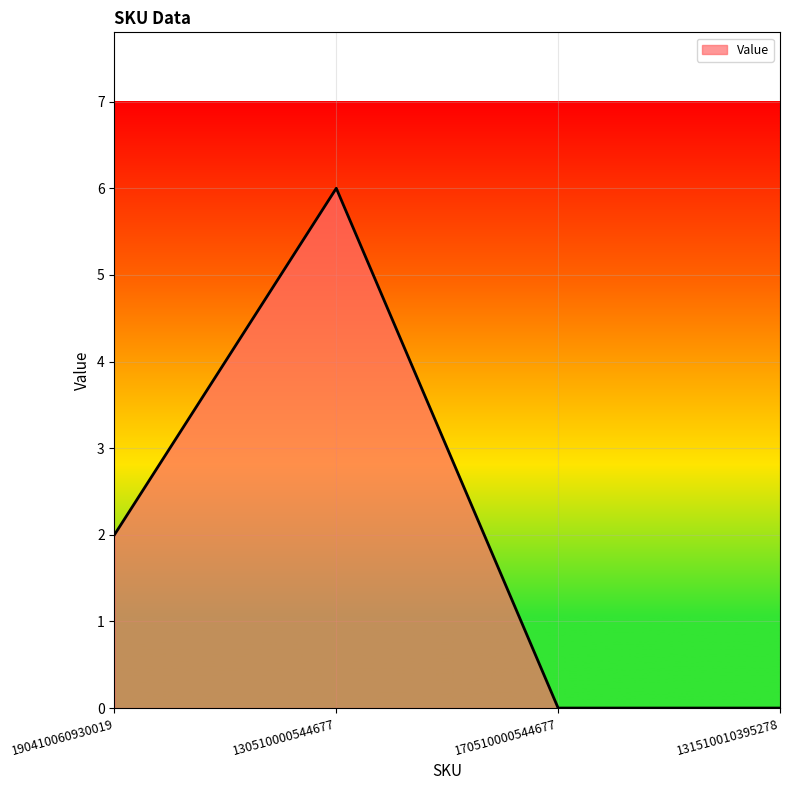

True or false: the data shows 2 at 170510000544677.

False